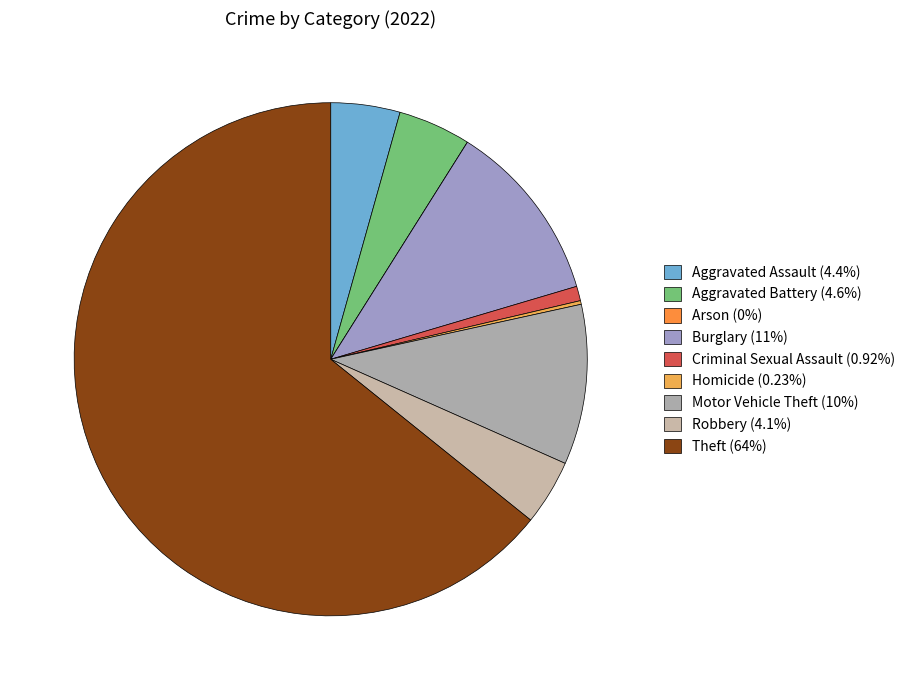

The Arson slice represents 12% of the pie. True or false?

False